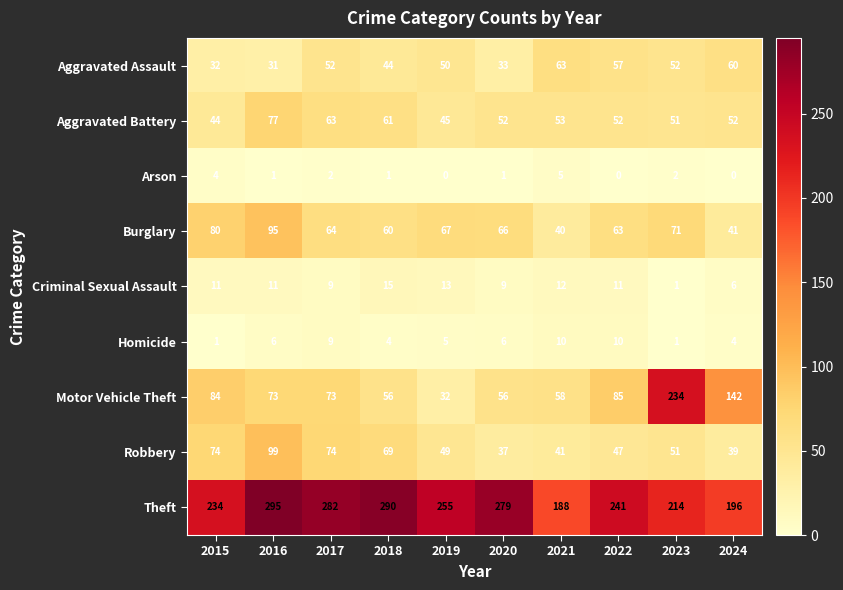

At which category is the sum across all series the highest?

2016